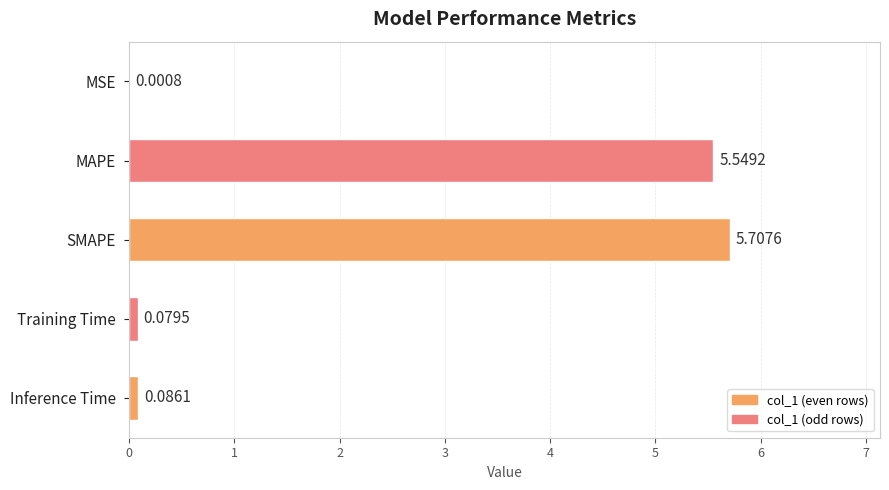

Are the bars horizontal?

Yes